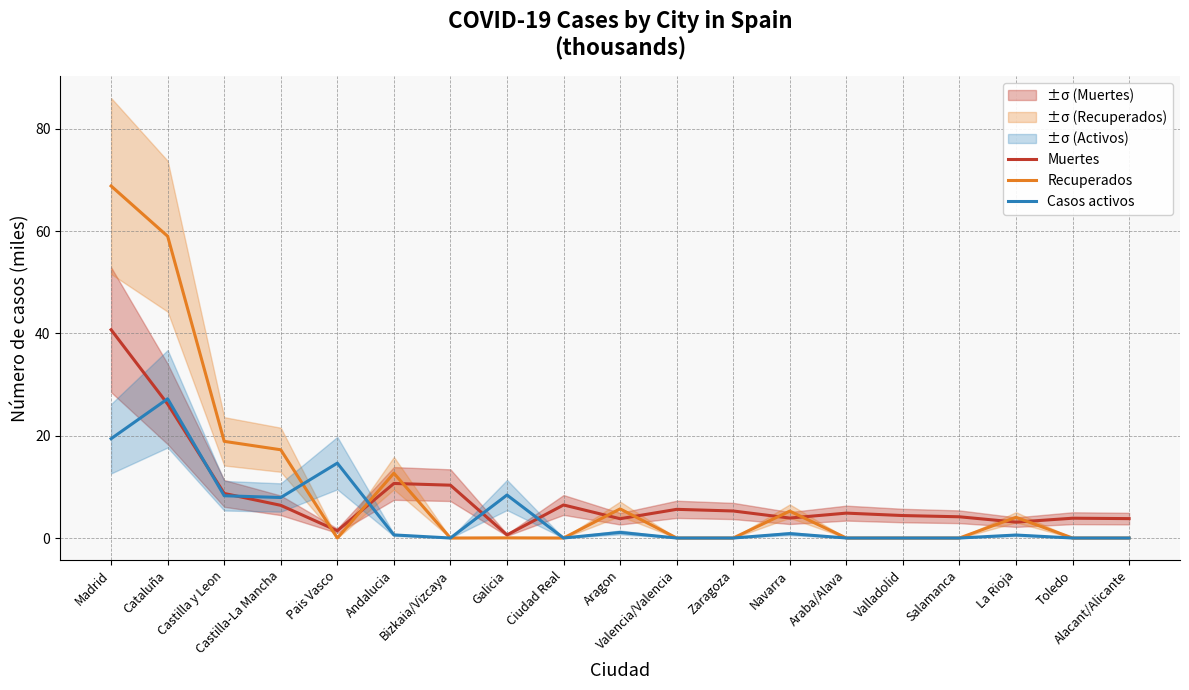

Rank the categories by Casos activos value from lowest to highest.

Bizkaia/Vizcaya, Ciudad Real, Valencia/Valencia, Zaragoza, Araba/Alava, Valladolid, Salamanca, Toledo, Alacant/Alicante, La Rioja, Andalucia, Navarra, Aragon, Castilla-La Mancha, Castilla y Leon, Galicia, Pais Vasco, Madrid, Cataluña